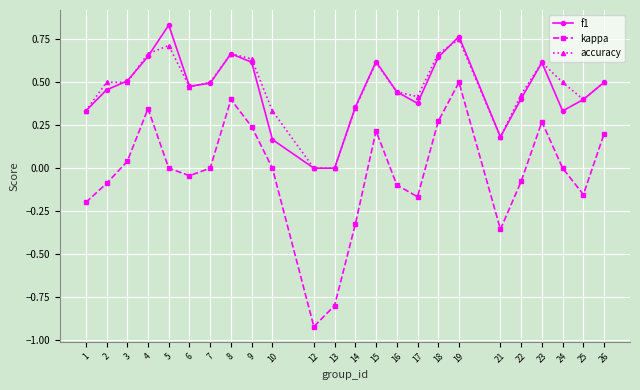

Is the value of accuracy at 2 greater than the value of f1 at 1?

Yes